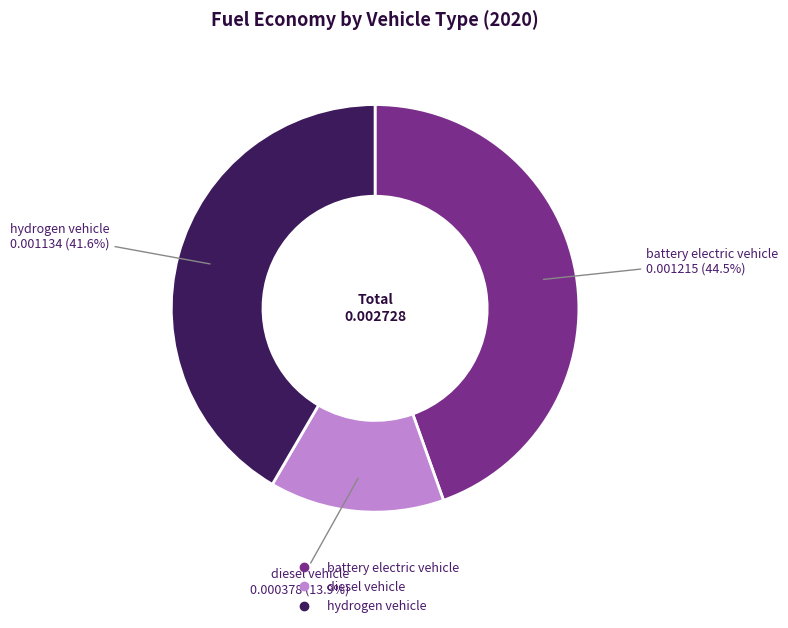

Which category has the biggest portion of the pie?

battery electric vehicle